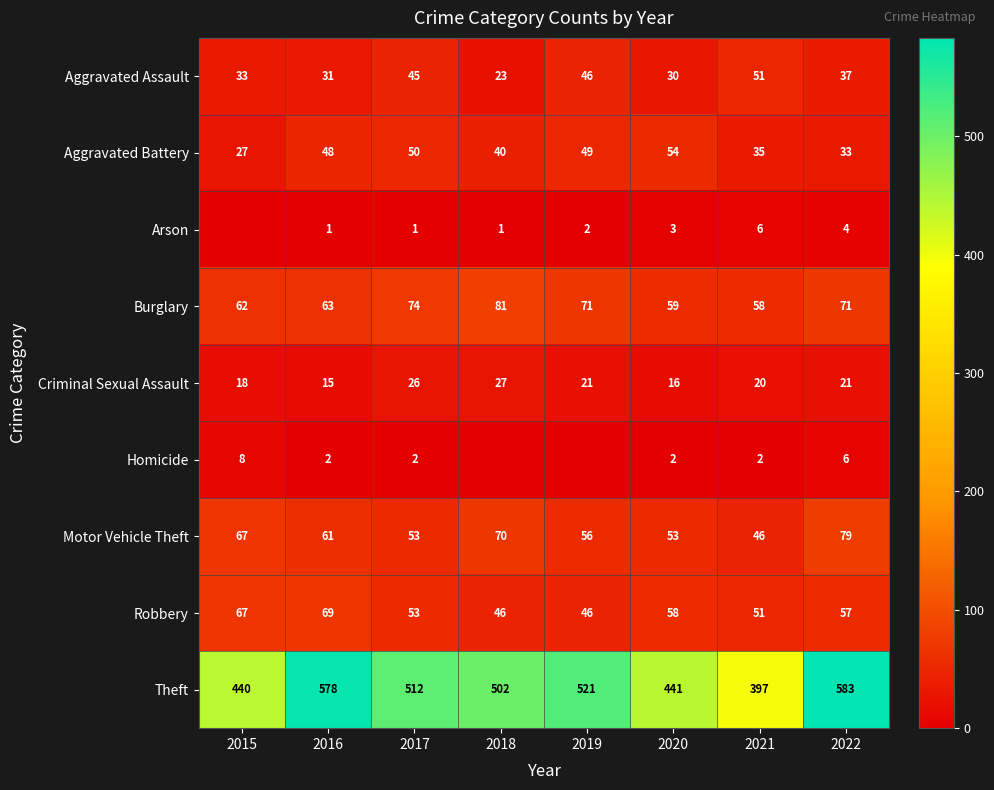

What is the difference between the maximum and second lowest values in the Robbery series?

23